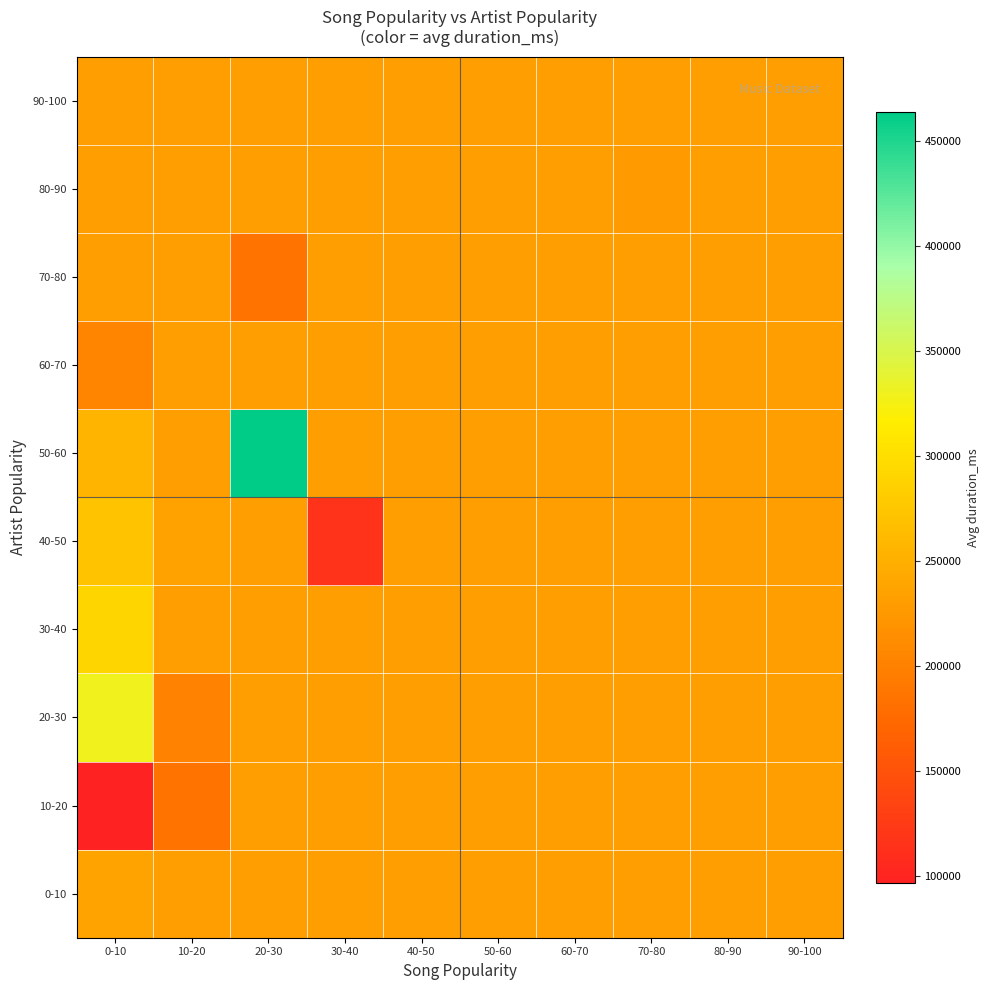

Reading right to left, extract all data points from this chart.

0-10: 90-100=231210.0	80-90=231210.0	70-80=231210.0	60-70=231210.0	50-60=231210.0	40-50=231210.0	30-40=231210.0	20-30=231210.0	10-20=231210.0	0-10=236826.0
10-20: 90-100=231210.0	80-90=231210.0	70-80=231210.0	60-70=231210.0	50-60=231210.0	40-50=231210.0	30-40=231210.0	20-30=231210.0	10-20=186709.0	0-10=96640.0
20-30: 90-100=231210.0	80-90=231210.0	70-80=231210.0	60-70=231210.0	50-60=231210.0	40-50=231210.0	30-40=231210.0	20-30=231210.0	10-20=200506.0	0-10=330306.5
30-40: 90-100=231210.0	80-90=231210.0	70-80=231210.0	60-70=231210.0	50-60=231210.0	40-50=231210.0	30-40=231210.0	20-30=231210.0	10-20=231210.0	0-10=291160.0
40-50: 90-100=231210.0	80-90=231210.0	70-80=231210.0	60-70=231210.0	50-60=231210.0	40-50=231210.0	30-40=113880.0	20-30=231210.0	10-20=235140.0	0-10=271506.2
50-60: 90-100=231210.0	80-90=231210.0	70-80=231210.0	60-70=231210.0	50-60=231210.0	40-50=231210.0	30-40=231210.0	20-30=464066.0	10-20=231210.0	0-10=255013.0
60-70: 90-100=231210.0	80-90=231210.0	70-80=231210.0	60-70=231210.0	50-60=231210.0	40-50=231210.0	30-40=231210.0	20-30=231210.0	10-20=231210.0	0-10=203960.0
70-80: 90-100=231210.0	80-90=231210.0	70-80=231210.0	60-70=231210.0	50-60=231210.0	40-50=231210.0	30-40=231210.0	20-30=185586.0	10-20=231210.0	0-10=231210.0
80-90: 90-100=231210.0	80-90=231210.0	70-80=227280.0	60-70=231210.0	50-60=231210.0	40-50=231210.0	30-40=231210.0	20-30=231210.0	10-20=231210.0	0-10=231210.0
90-100: 90-100=231210.0	80-90=231210.0	70-80=231210.0	60-70=231210.0	50-60=231210.0	40-50=231210.0	30-40=231210.0	20-30=231210.0	10-20=231210.0	0-10=231210.0